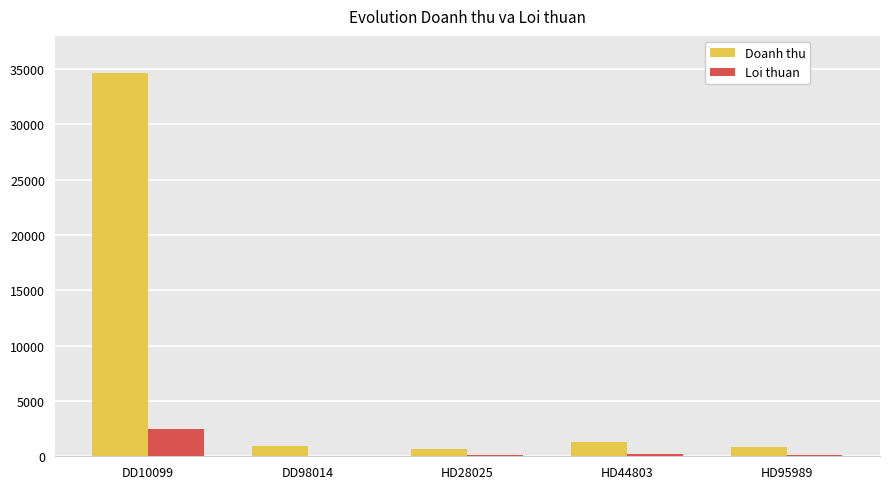

What are all the series names shown in the legend?

Doanh thu, Loi thuan